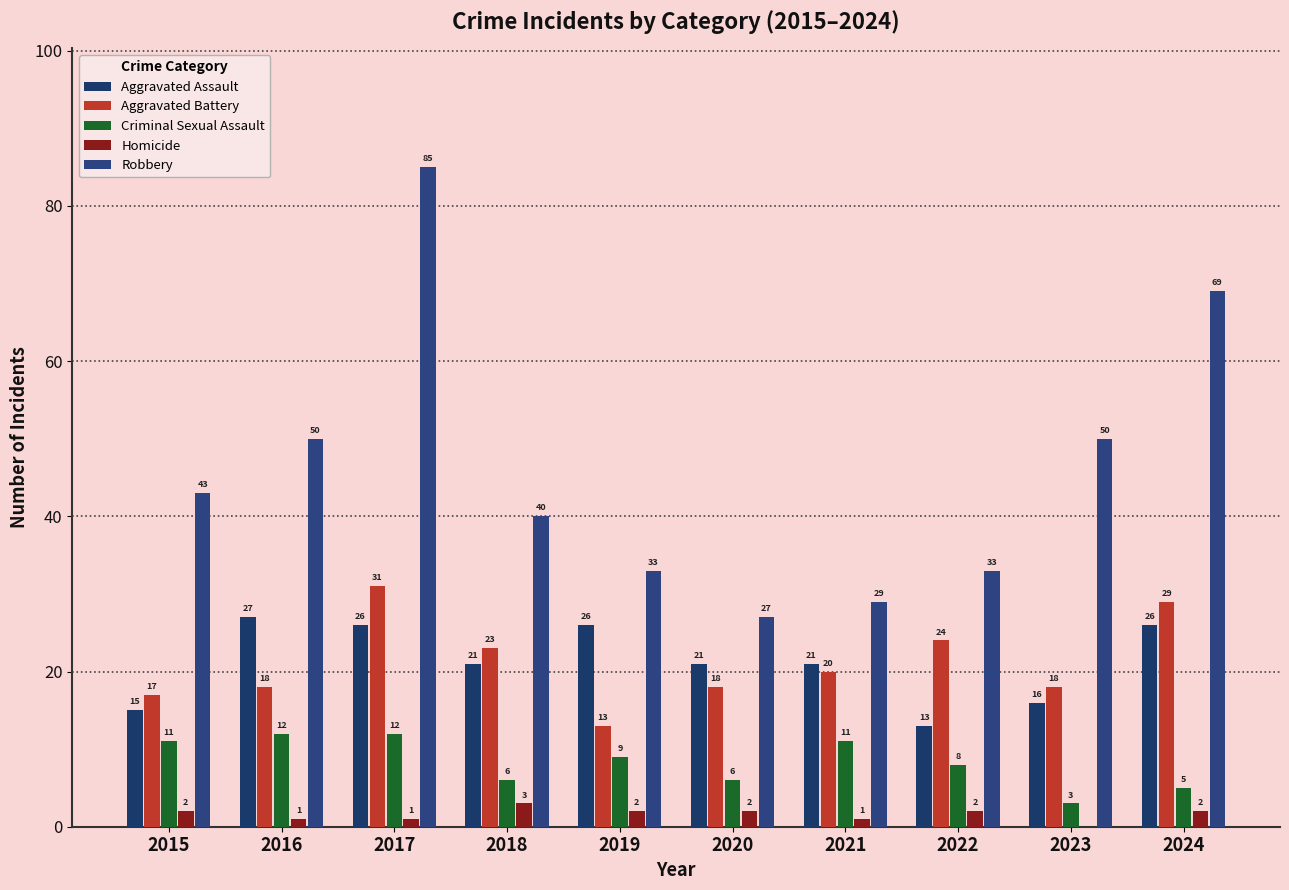

How many groups of bars are there?

10